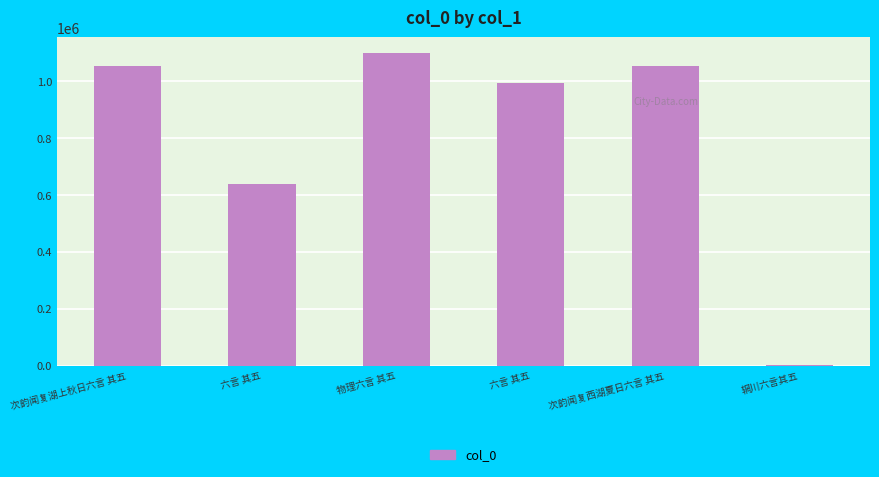

What is the maximum value shown in the chart?

1099663